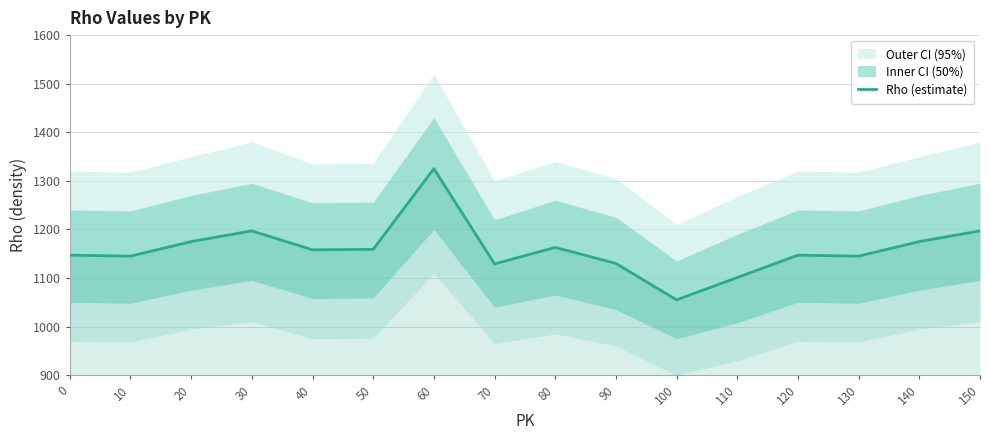

What is the sum of the values at 110 and 50?

2260